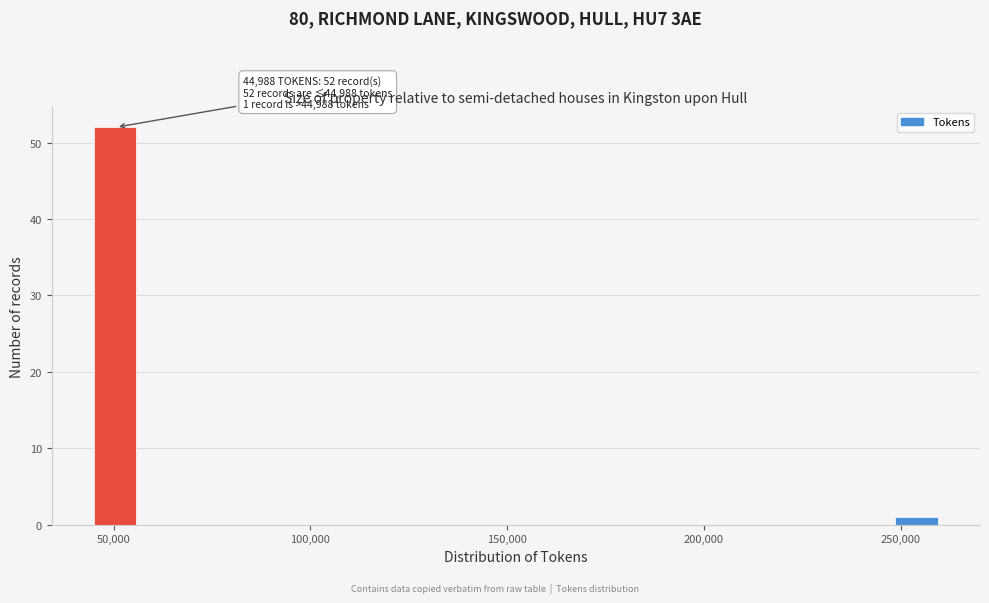

Read against the x-axis, roughly where is the centre of the tallest bar?

50000